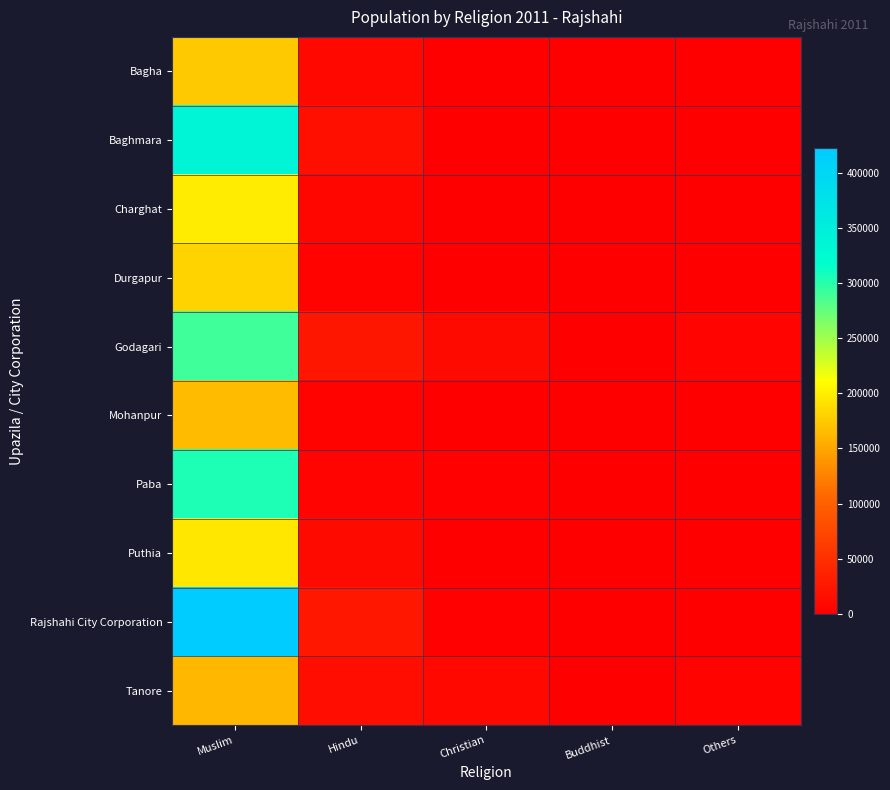

Rank the series at Hindu from lowest to highest value.

Durgapur, Mohanpur, Paba, Charghat, Bagha, Puthia, Tanore, Baghmara, Godagari, Rajshahi City Corporation